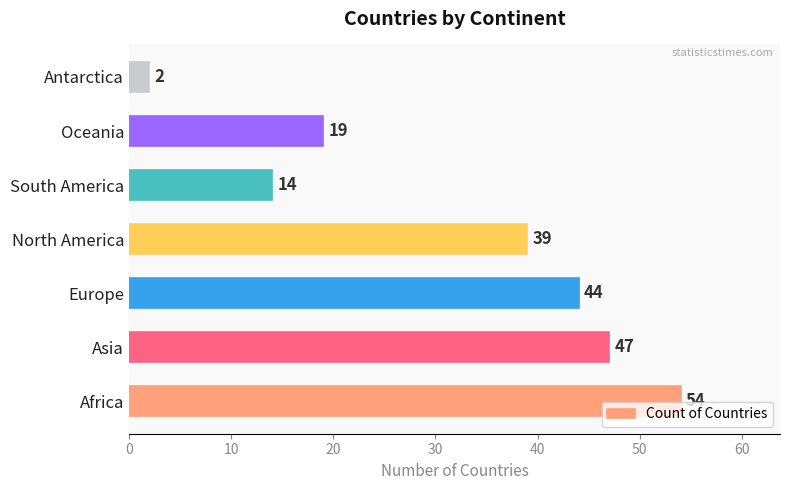

How many bars are there in total?

7